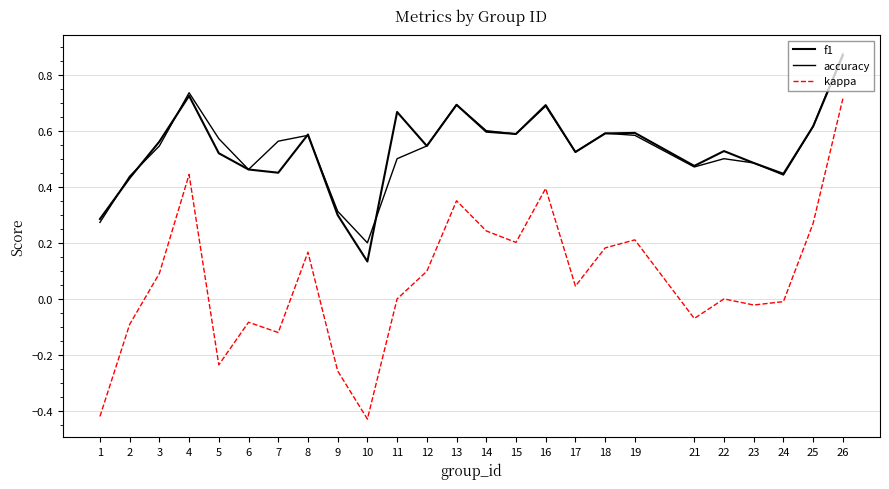

How many lines are shown in the chart?

3